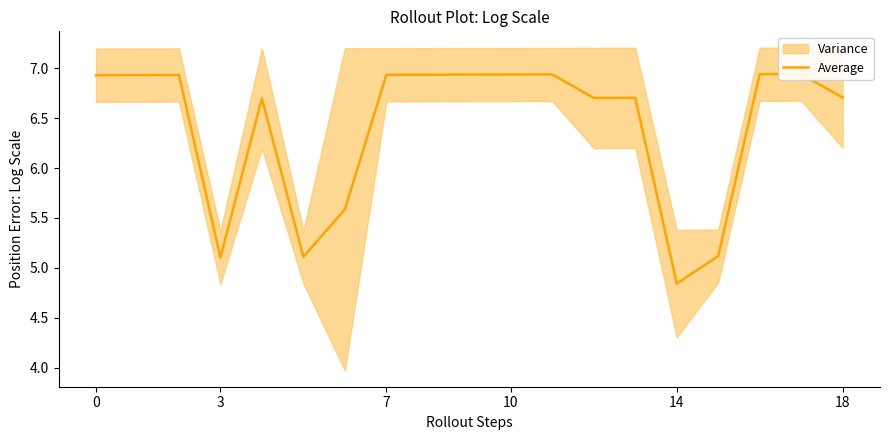

What is the greatest value displayed?

6.9